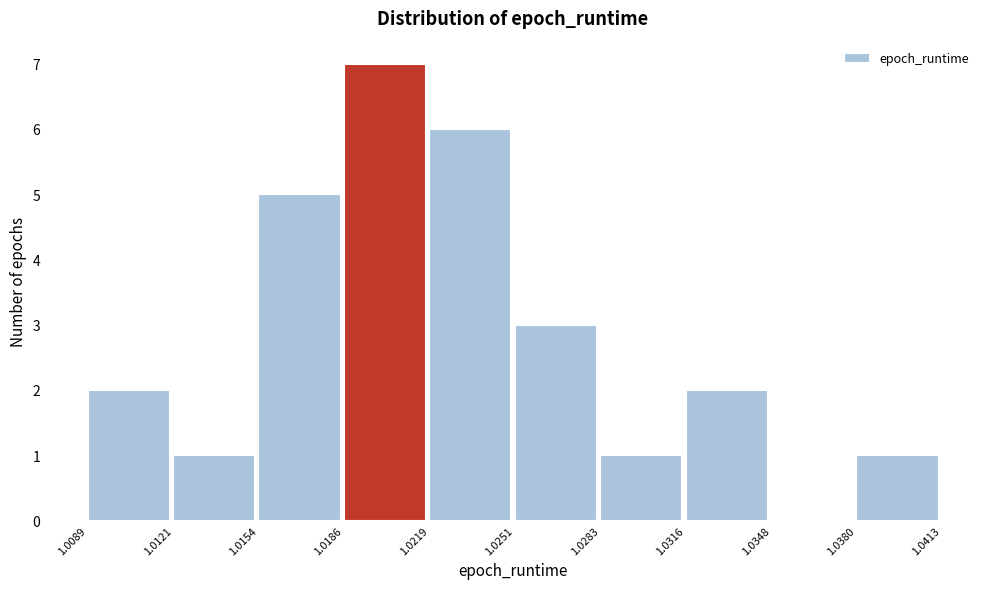

Reading left to right, transcribe this chart: for each bar, give the range it covers on the x-axis and its height. The values are not printed on the chart, so give them approximately, as read against the axis.

1.0089 to 1.0121: 2
1.0121 to 1.0154: 1
1.0154 to 1.0186: 5
1.0186 to 1.0219: 7
1.0219 to 1.0251: 6
1.0251 to 1.0283: 3
1.0283 to 1.0316: 1
1.0316 to 1.0348: 2
1.0348 to 1.0380: 0
1.0380 to 1.0413: 1